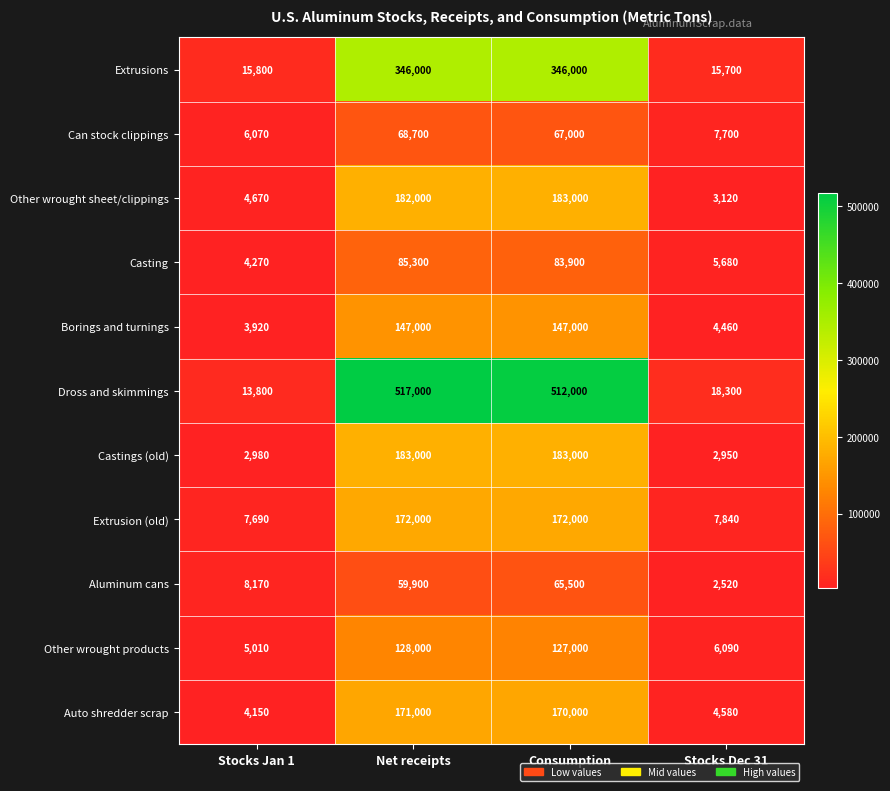

Which series has the widest spread of values?

Dross and skimmings